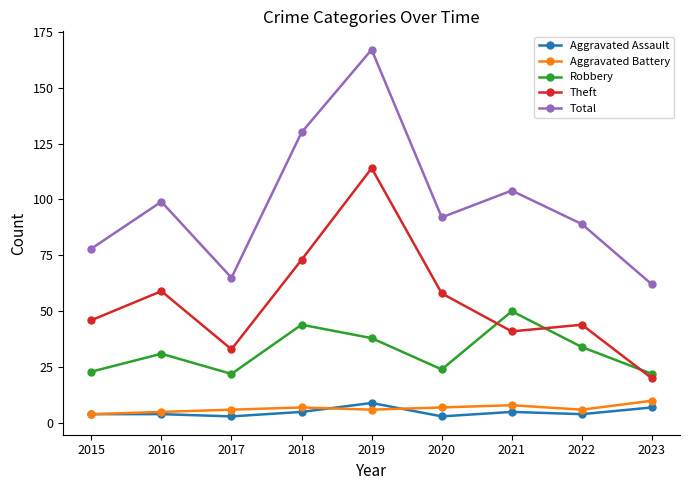

What is the average value of the Aggravated Battery series?

7